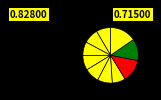

Does any single category account for the majority?

No